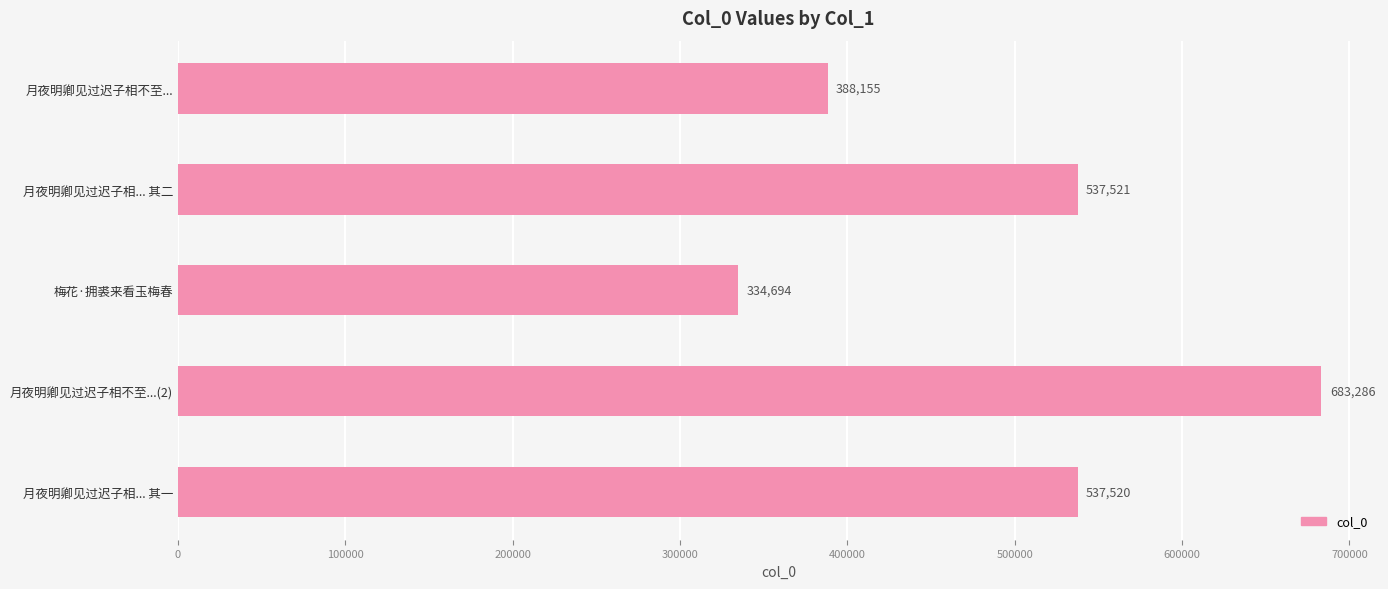

What is the label of the 3rd bar from the top?

梅花·拥裘来看玉梅春